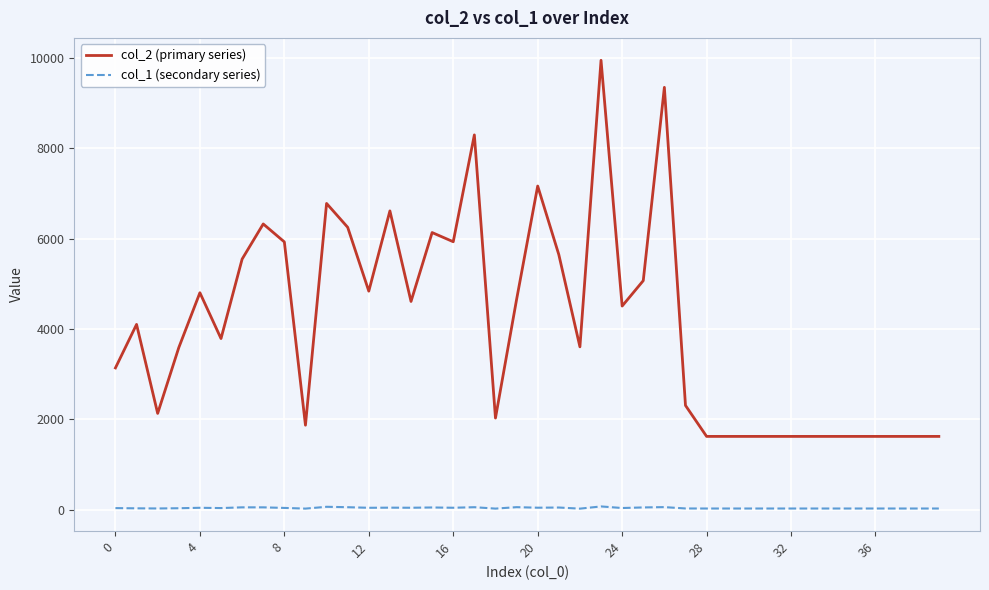

Rank the series by their average value, from highest to lowest.

col_2 (primary series), col_1 (secondary series)